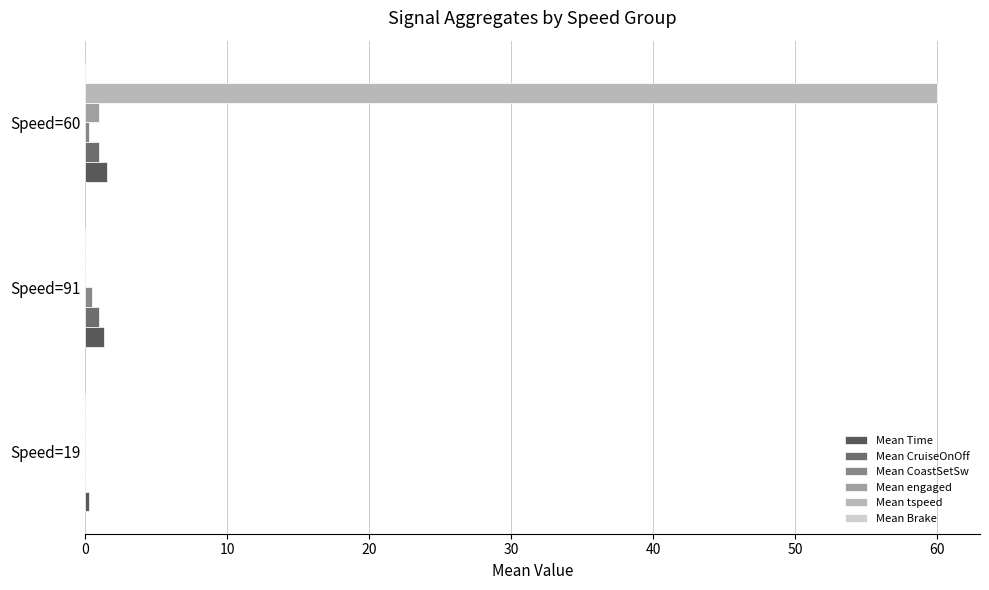

Rank the series by their maximum value, from highest to lowest.

Mean tspeed, Mean Time, Mean CruiseOnOff, Mean engaged, Mean CoastSetSw, Mean Brake